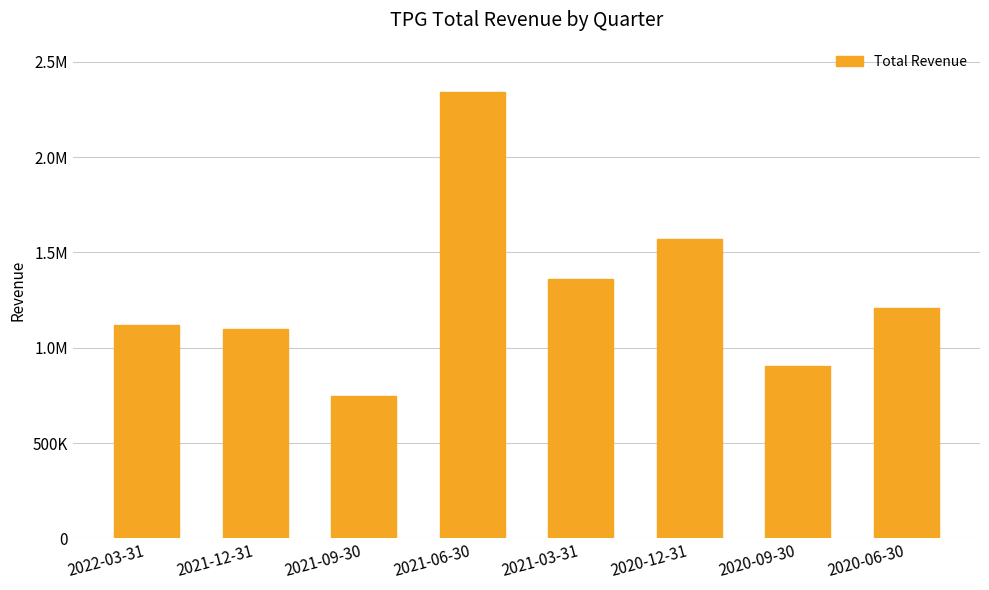

What is the sum of the values at 2021-03-31 and 2022-03-31?

2476500